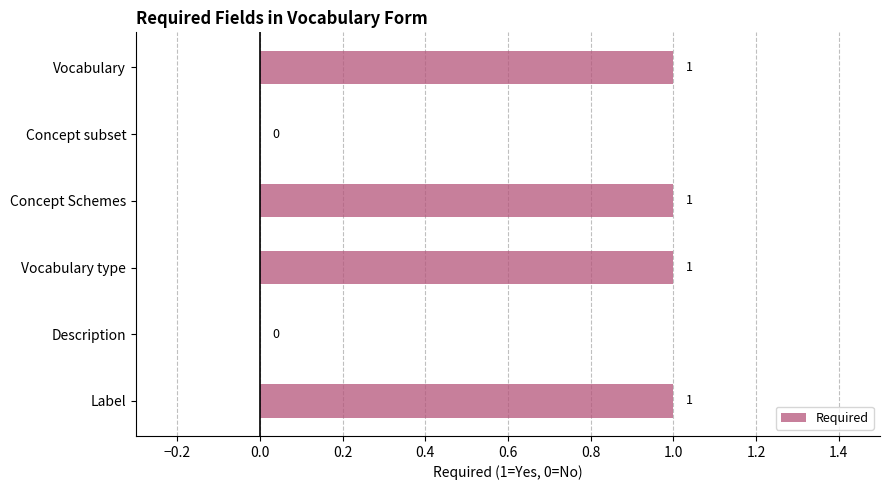

How many values are between 0 and 1?

6